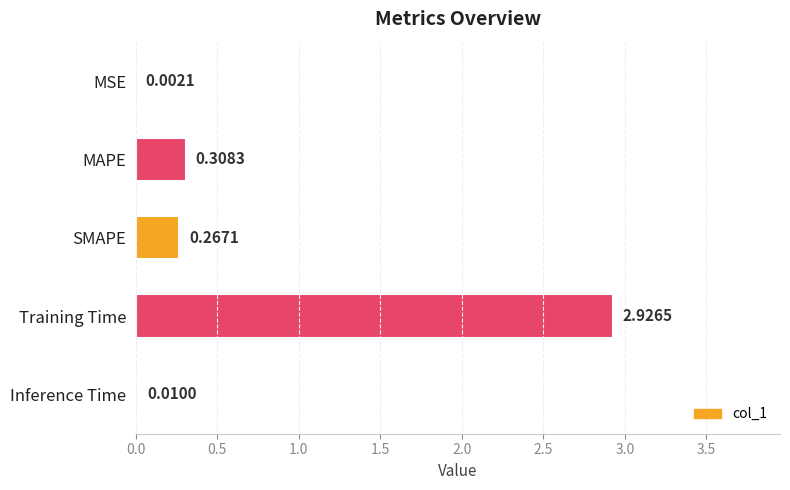

Count the number of categories in the chart.

5